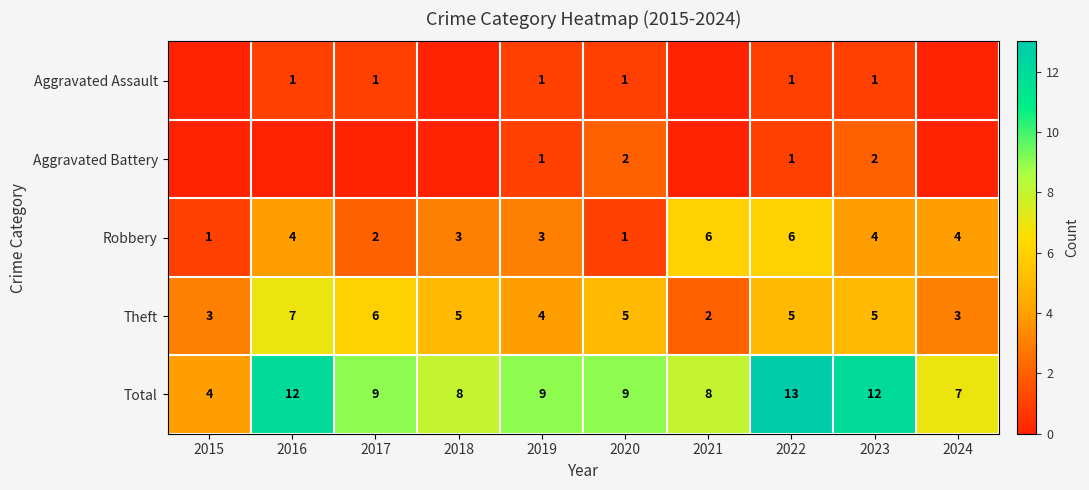

What is the approximate value of Robbery at 2024?

4